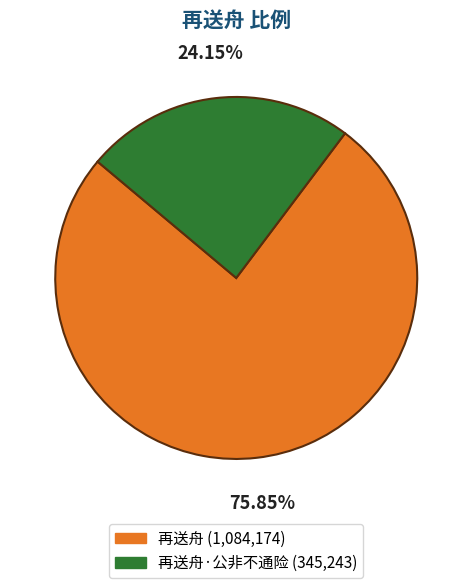

Is there a majority slice in this chart?

Yes